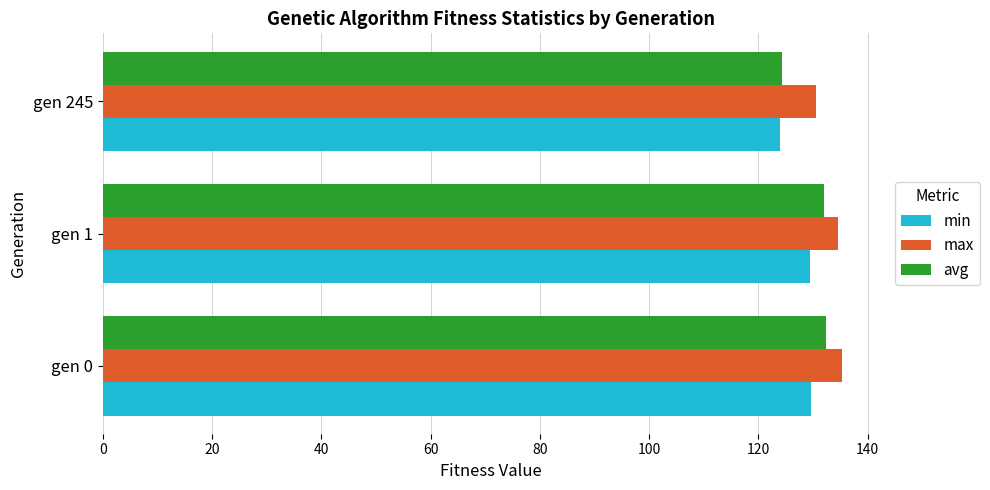

What is the average value of the avg series?

129.5